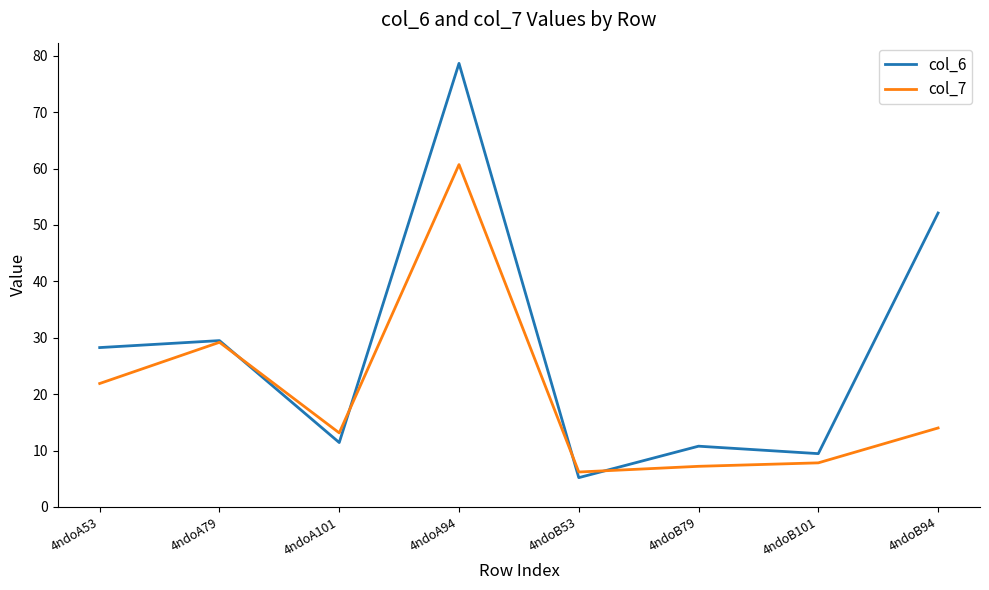

At which category is the sum across all series the highest?

4ndoA94